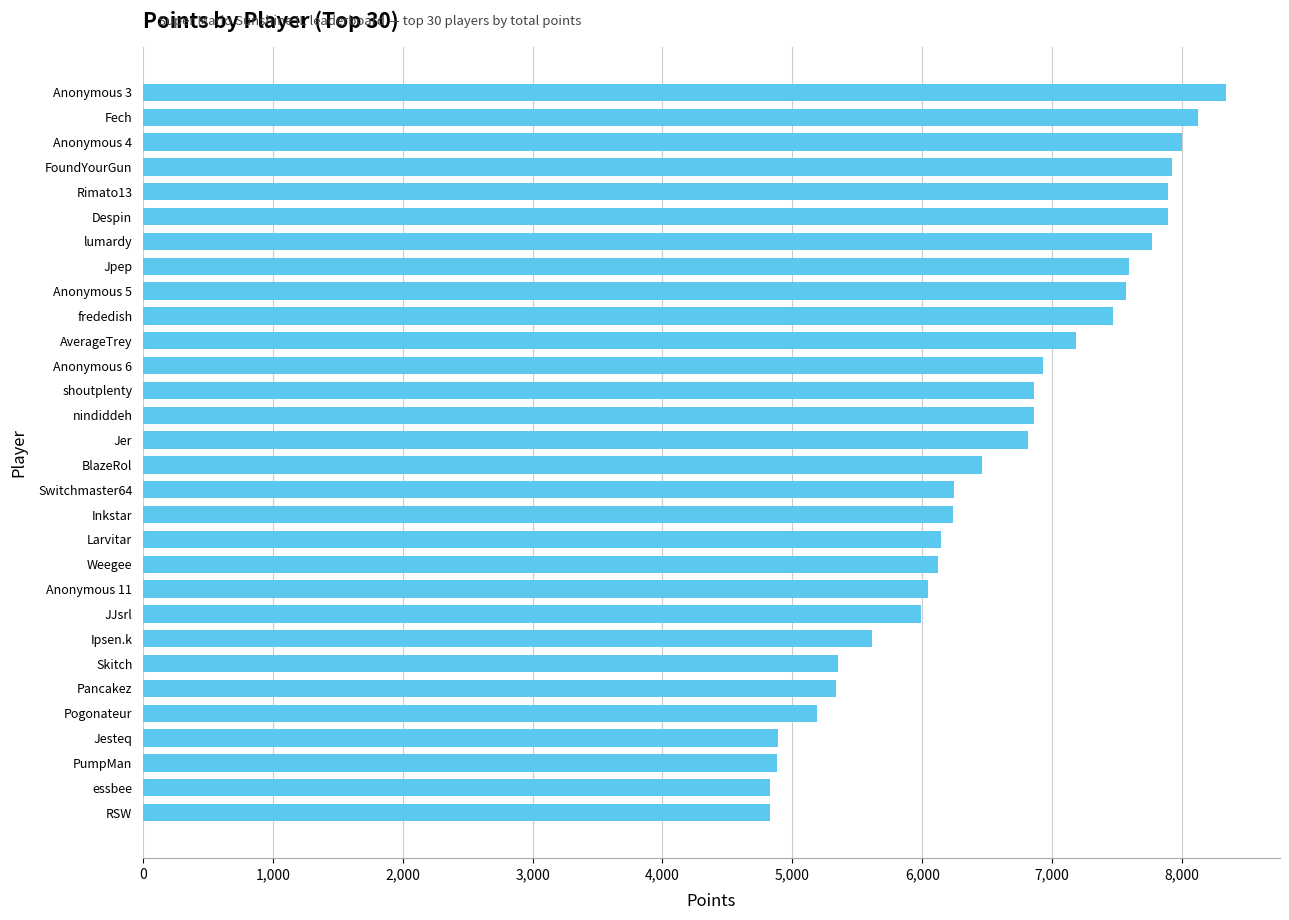

The chart shows a value of 9522 at Jer. True or false?

False